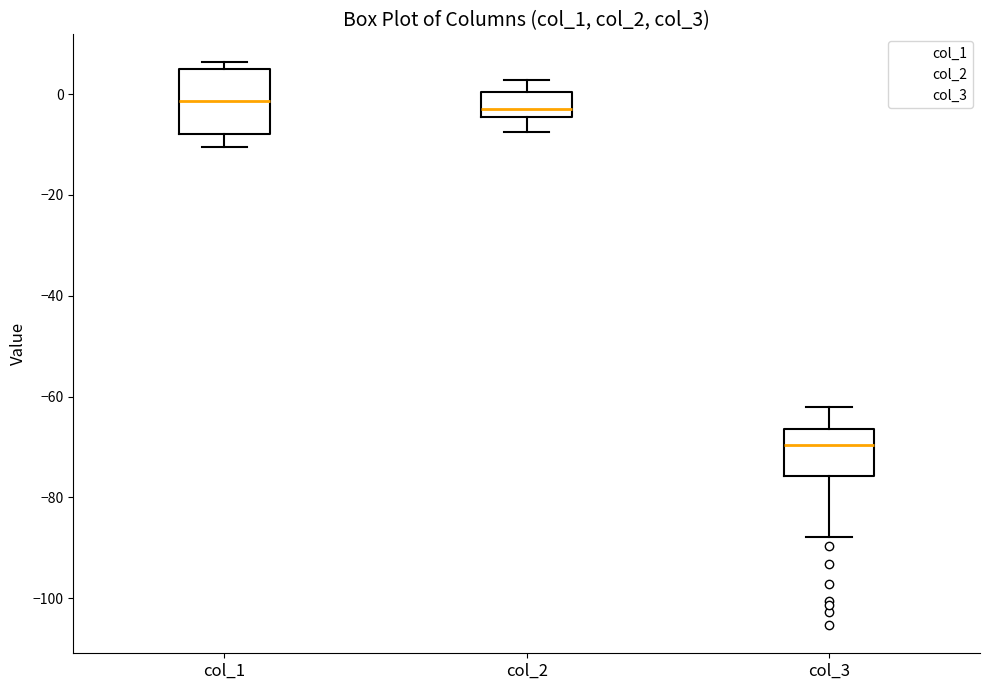

Where is the lower edge of the box for col_2 on the y-axis? The values are not printed on the chart, so give them approximately, as read against the axis.

-4